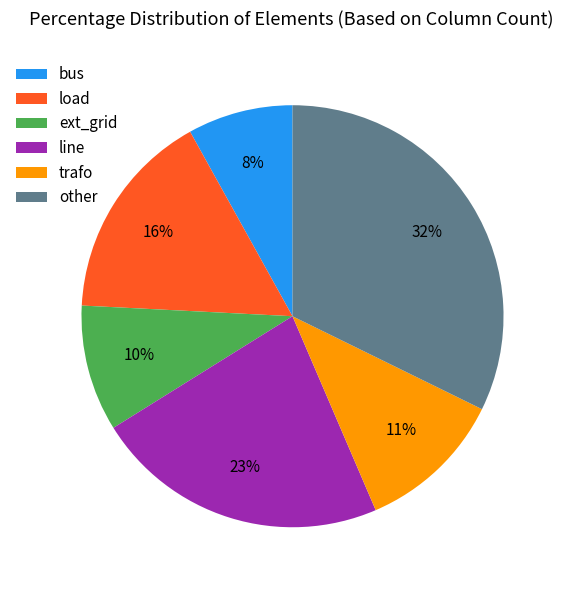

To the nearest percent, what is the difference between the largest and smallest slice percentages?

24%